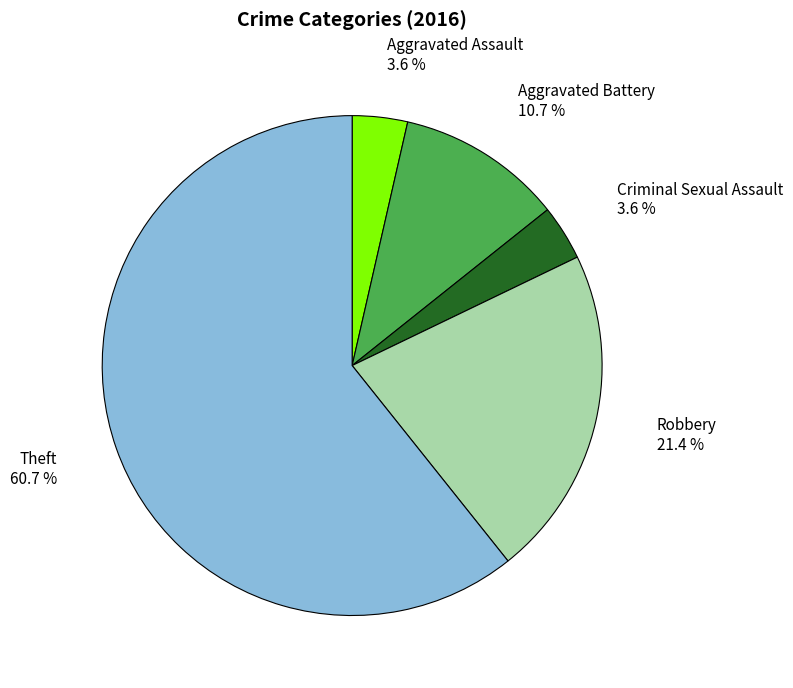

True or false: Aggravated Assault accounts for 4% of the total.

True